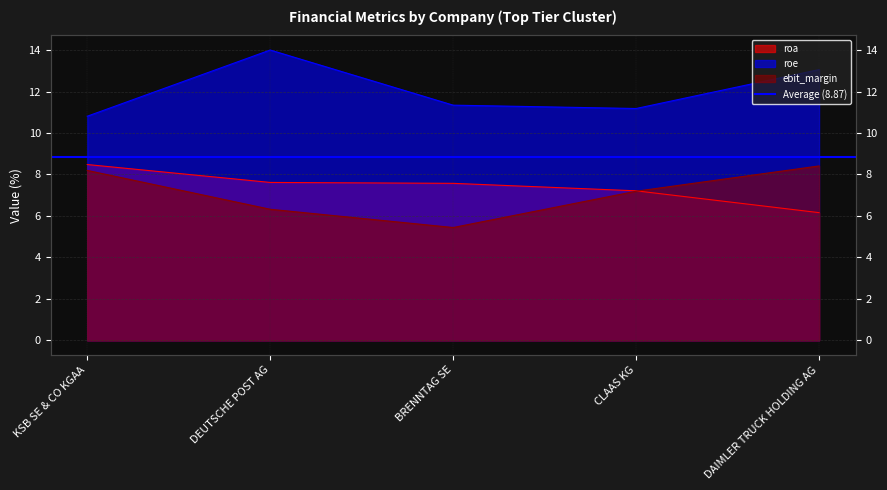

How many lines are shown in the chart?

3